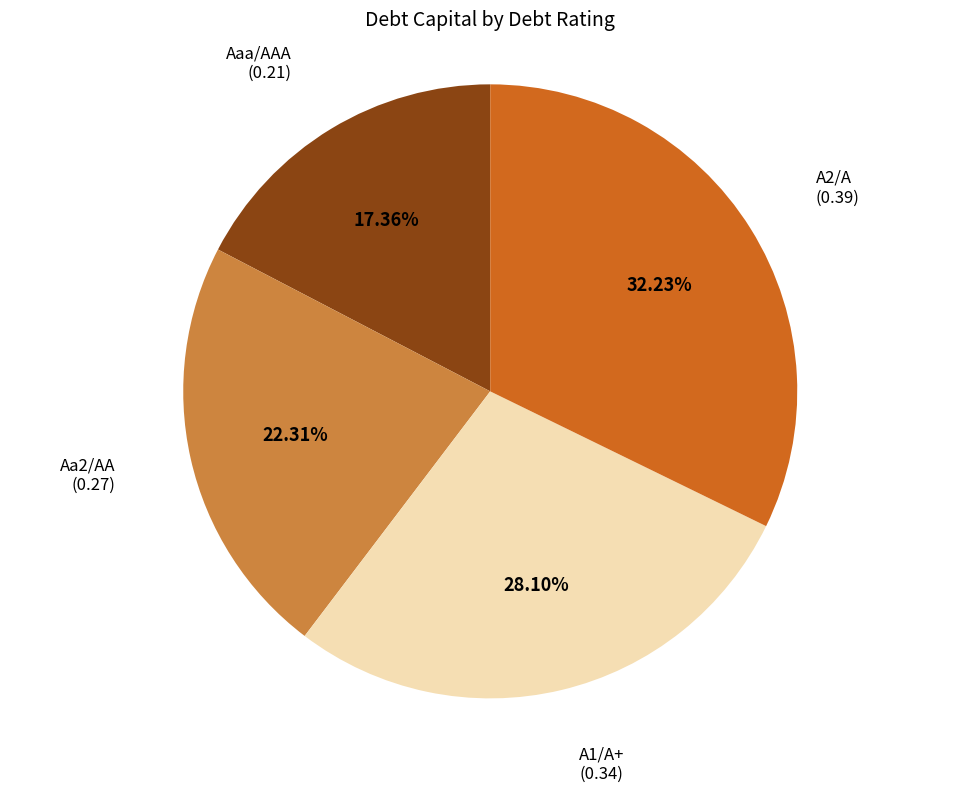

To the nearest percent, what is the average slice percentage?

25%